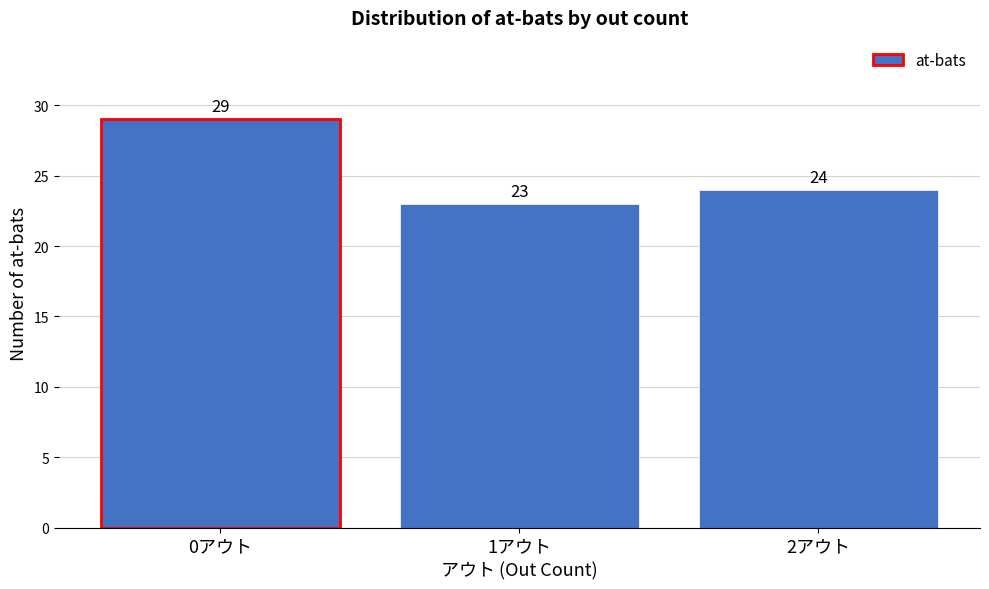

Reading left to right, list all the values displayed in this chart.

29	23	24